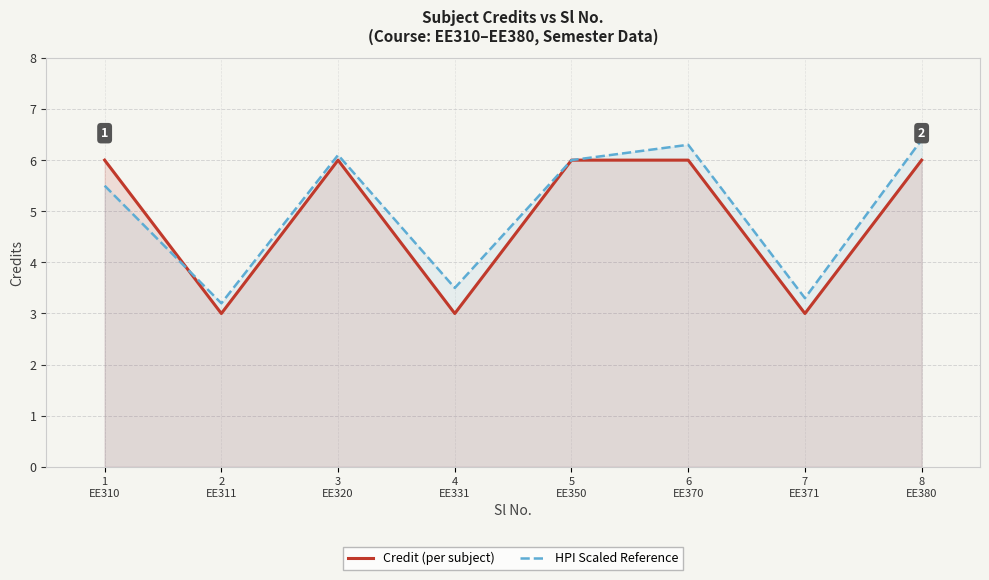

What is the difference between the second highest and second lowest values in the HPI Scaled Reference series?

3.0